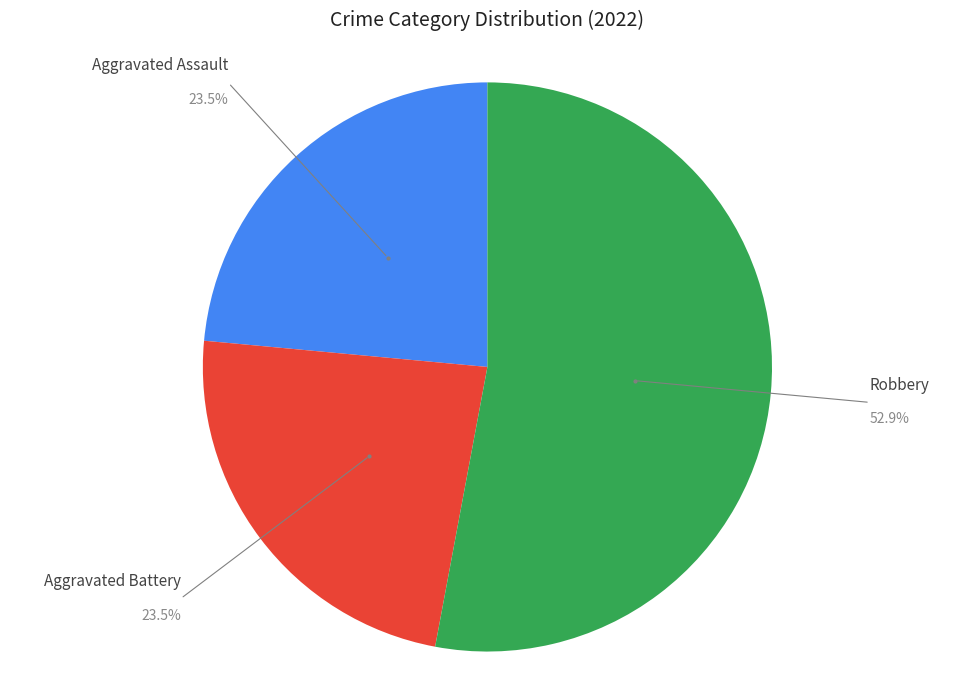

Which category has the biggest portion of the pie?

Robbery